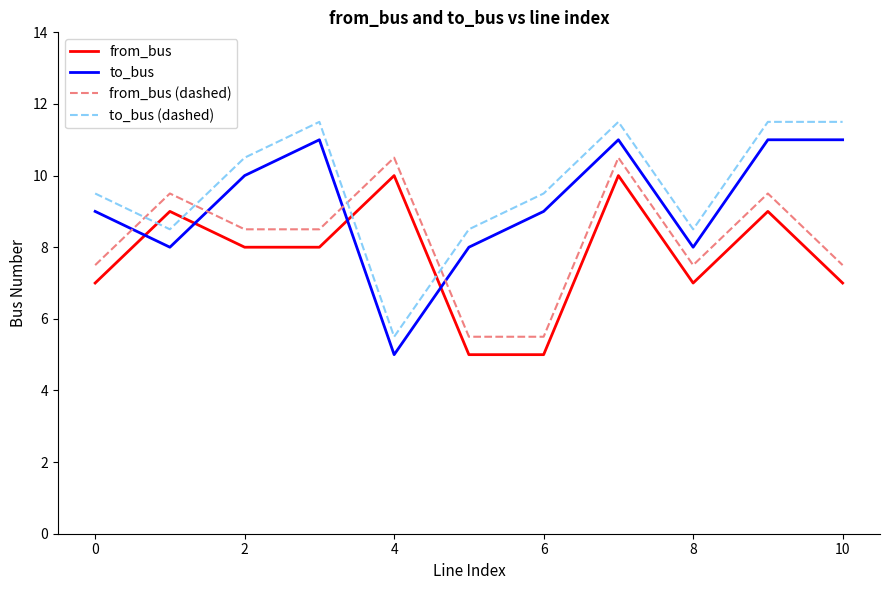

What is the difference between the maximum and minimum values in the to_bus series?

6.0